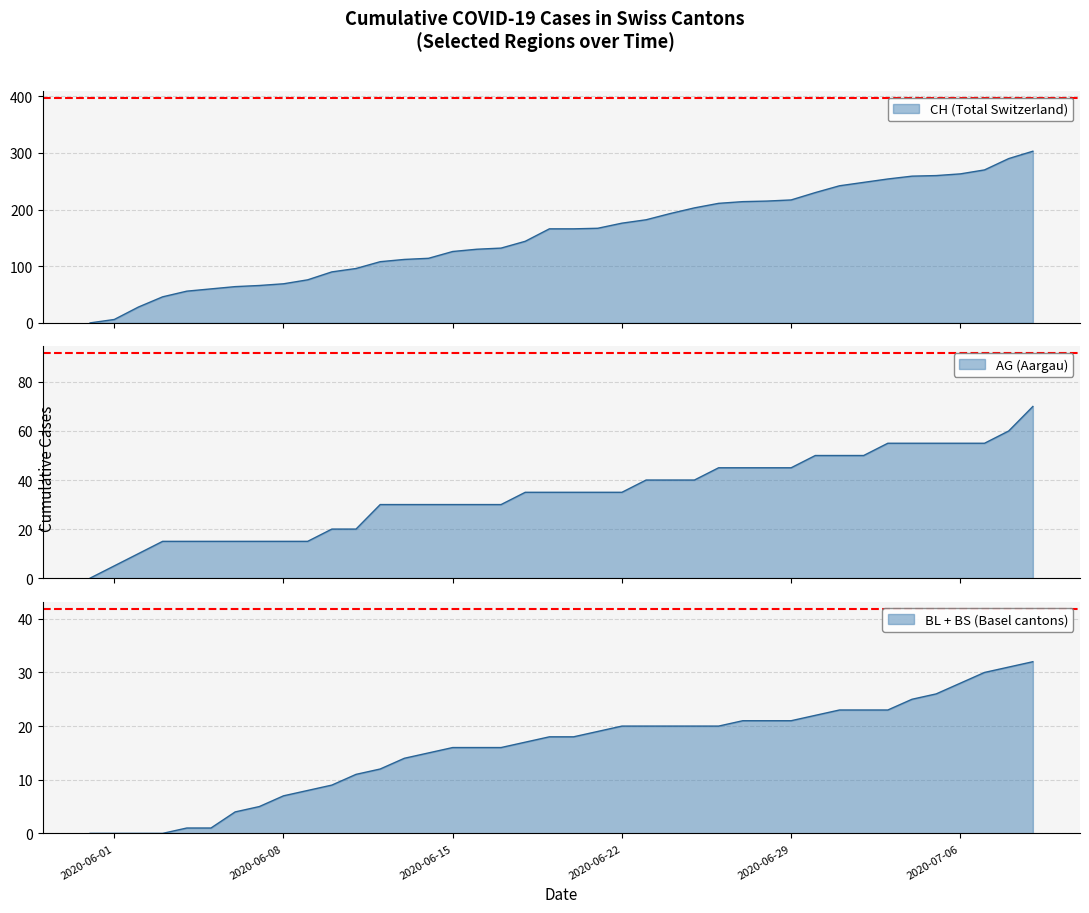

What is the difference between the highest and lowest values at 21?

167